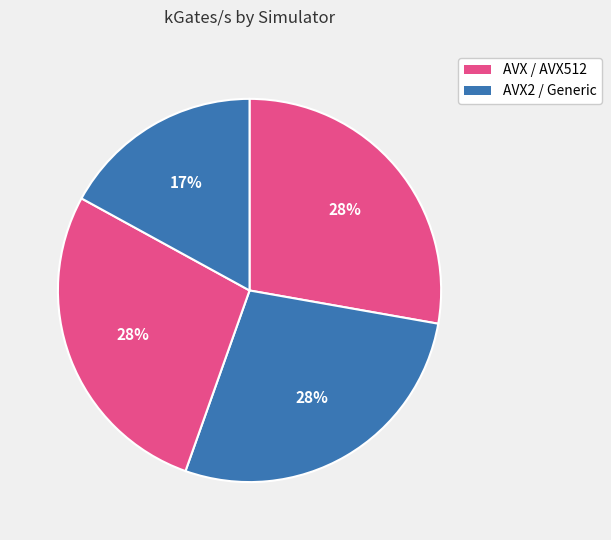

Which slice is the largest?

AVX2